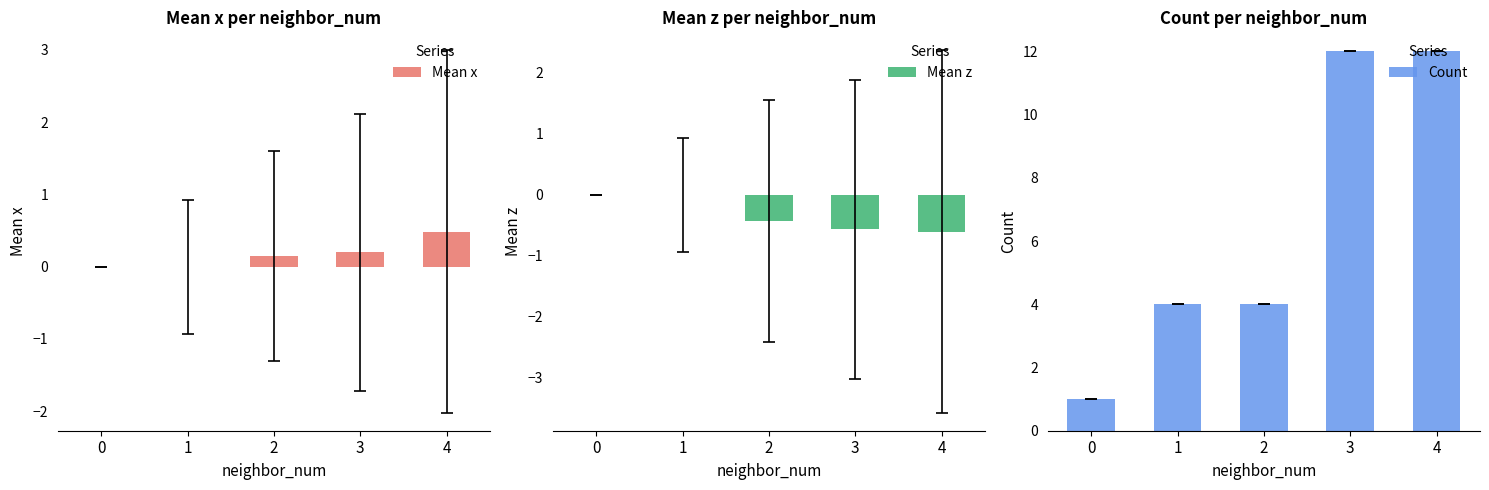

The Mean z series shows -0.0 at 1. True or false?

False